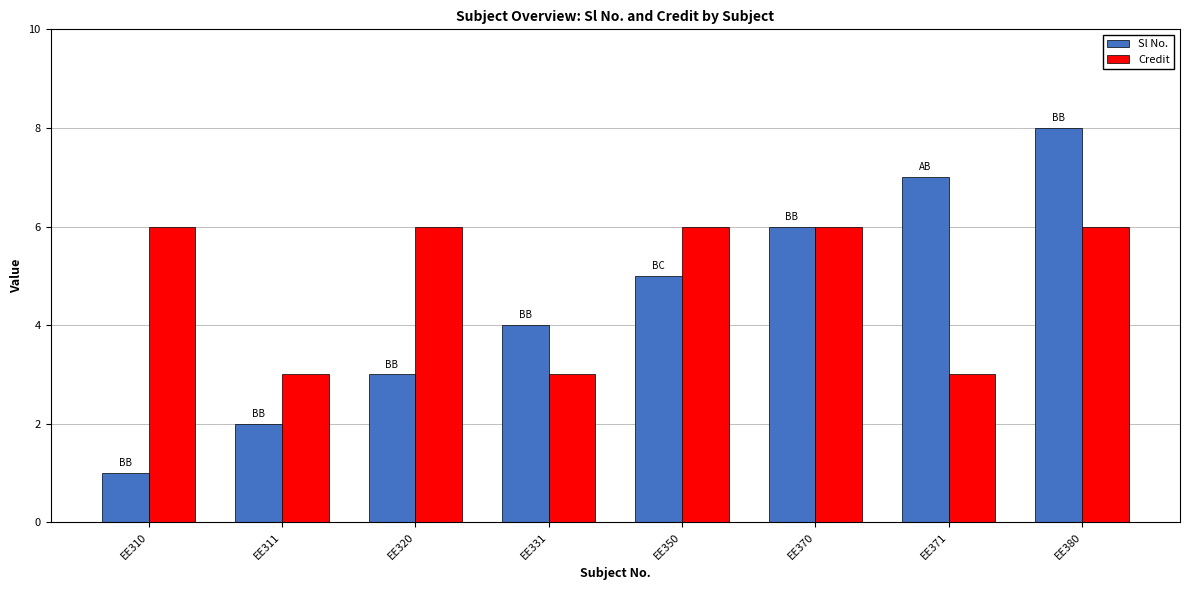

Reading right to left, transcribe all the data shown in this chart.

Sl No.: EE380=8	EE371=7	EE370=6	EE350=5	EE331=4	EE320=3	EE311=2	EE310=1
Credit: EE380=6	EE371=3	EE370=6	EE350=6	EE331=3	EE320=6	EE311=3	EE310=6